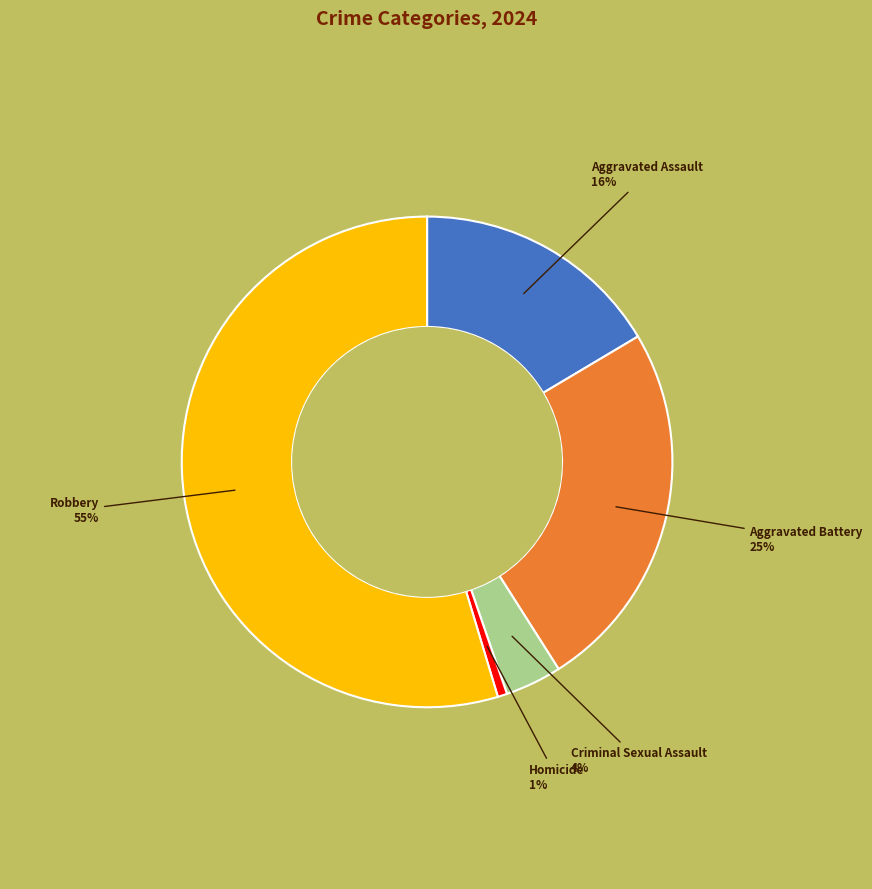

Do Robbery and Homicide together represent more than half of the pie?

Yes